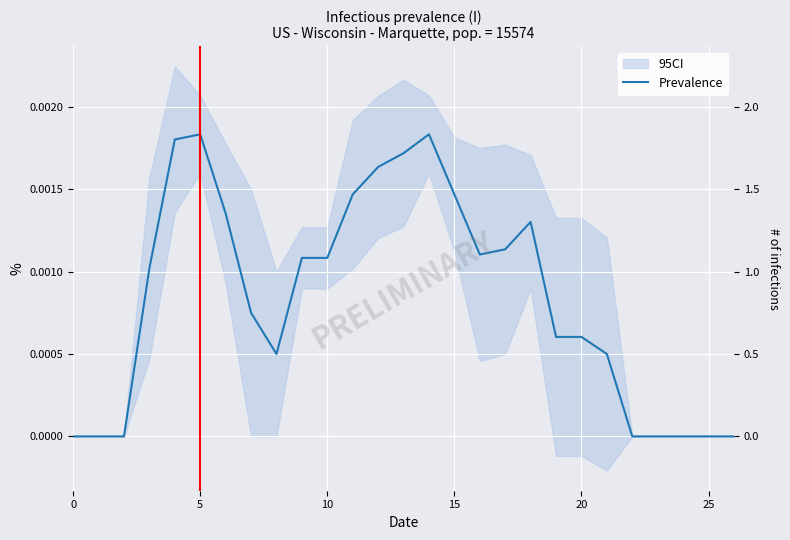

How many categories are shown in the chart?

27